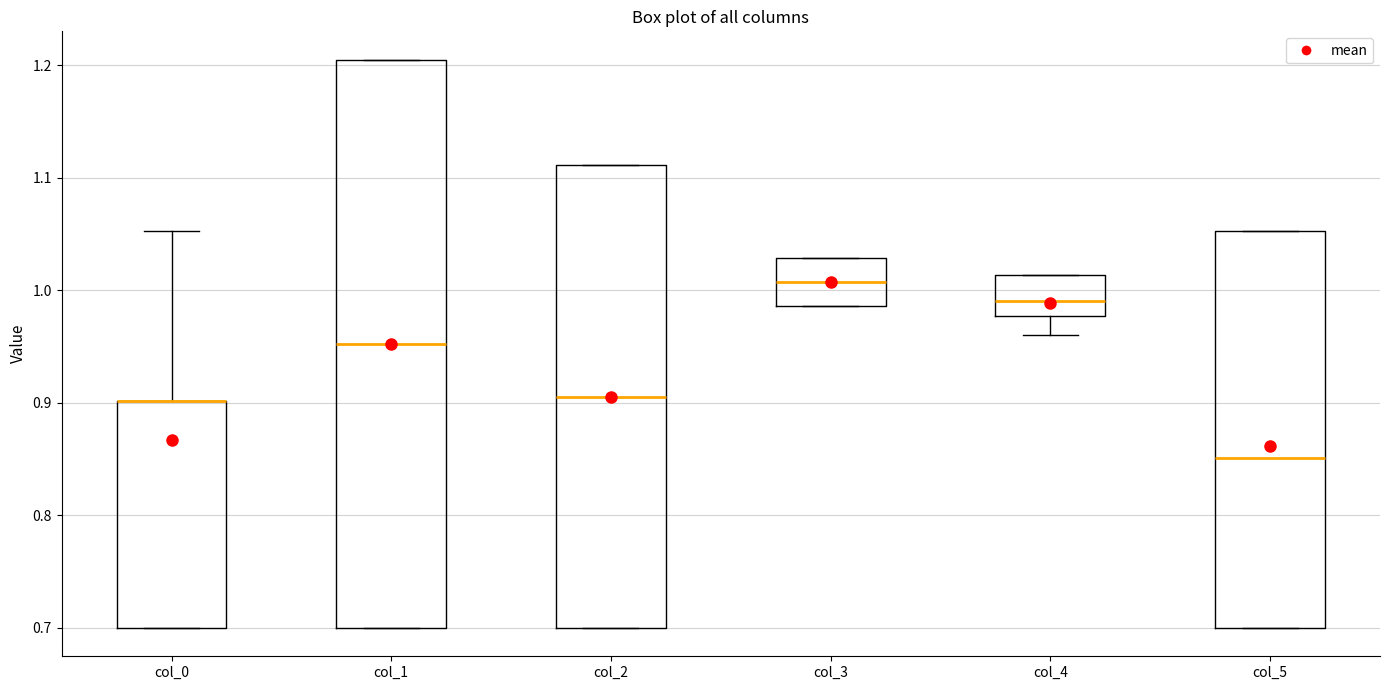

Reading left to right, transcribe this box plot: for each box, give where its median line is, the range the box spans, and where its two whiskers end, as read against the y-axis. The values are not printed on the chart, so give them approximately, as read against the axis.

col_0: median 0.90 (drawn on the box's upper edge), box 0.70 to 0.90, whiskers 0.70 to 1.05
col_1: median 0.95, box 0.70 to 1.20, whiskers 0.70 to 1.20
col_2: median 0.91, box 0.70 to 1.11, whiskers 0.70 to 1.11
col_3: median 1.01, box 0.99 to 1.03, whiskers 0.99 to 1.03
col_4: median 0.99, box 0.98 to 1.01, whiskers 0.96 to 1.01
col_5: median 0.85, box 0.70 to 1.05, whiskers 0.70 to 1.05